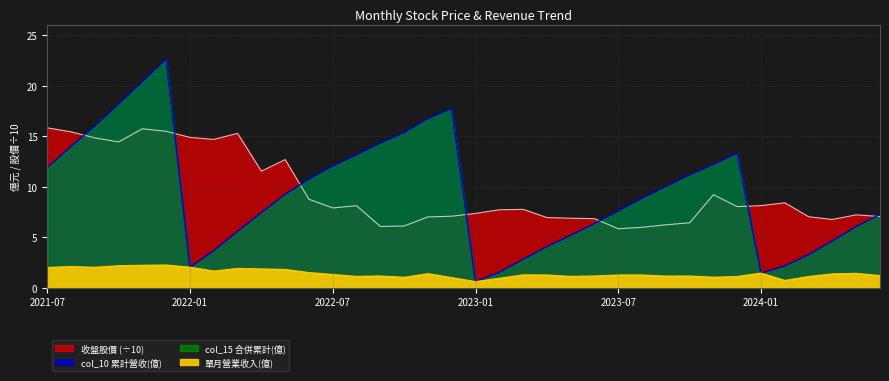

Rank the categories by 收盤股價 value from highest to lowest.

2021-07, 2021-11, 2021-12, 2021-08, 2022-03, 2022-01, 2021-09, 2022-02, 2021-10, 2022-05, 2022-04, 2023-11, 2022-06, 2024-02, 2024-01, 2022-08, 2023-12, 2022-07, 2023-03, 2023-02, 2023-01, 2024-05, 2022-12, 2024-06, 2024-03, 2022-11, 2023-04, 2023-05, 2023-06, 2024-04, 2023-10, 2023-09, 2022-10, 2022-09, 2023-08, 2023-07